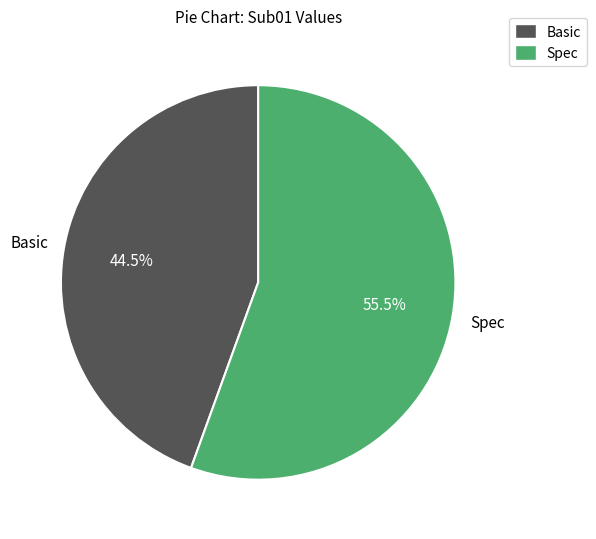

Do Spec and Basic together represent more than half of the pie?

Yes